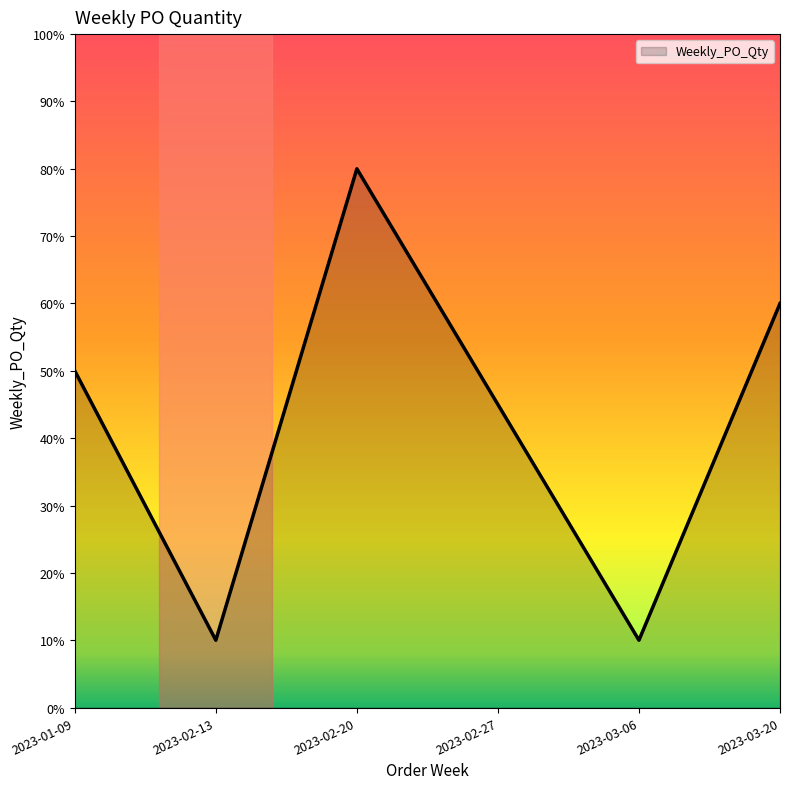

What is the difference between the values at 2023-02-20 and 2023-03-06?

70